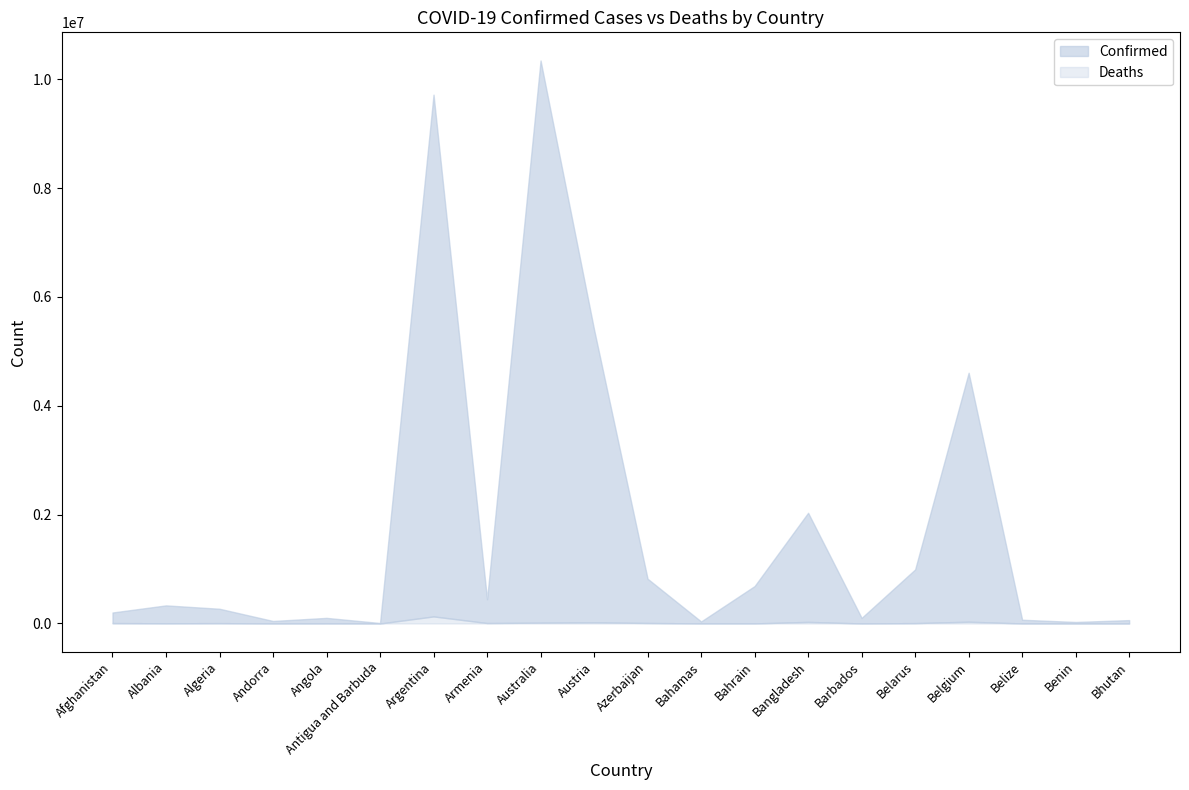

What is the label of the 5th point from the right?

Belarus